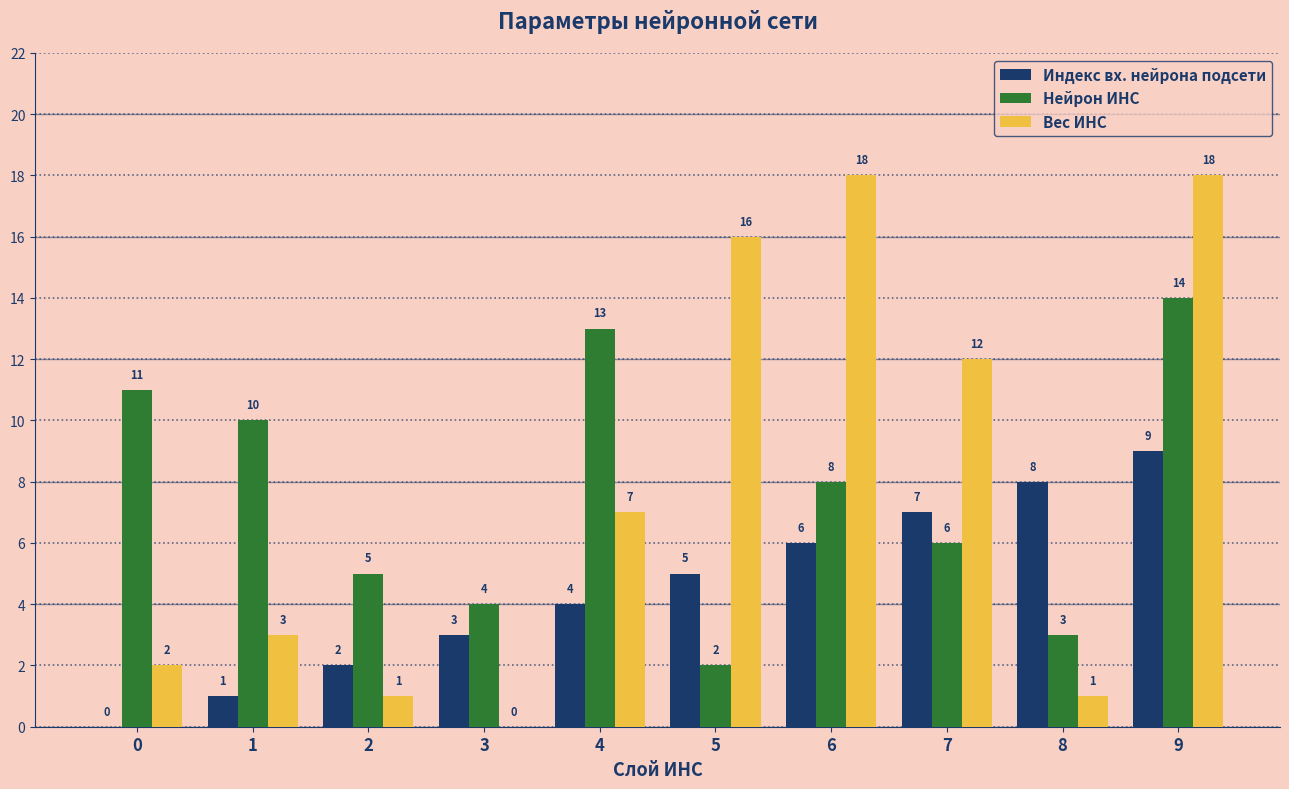

Reading right to left, what are all the values shown in this chart?

Индекс вх. нейрона подсети: 9=9	8=8	7=7	6=6	5=5	4=4	3=3	2=2	1=1	0=0
Нейрон ИНС: 9=14	8=3	7=6	6=8	5=2	4=13	3=4	2=5	1=10	0=11
Вес ИНС: 9=18	8=1	7=12	6=18	5=16	4=7	3=0	2=1	1=3	0=2